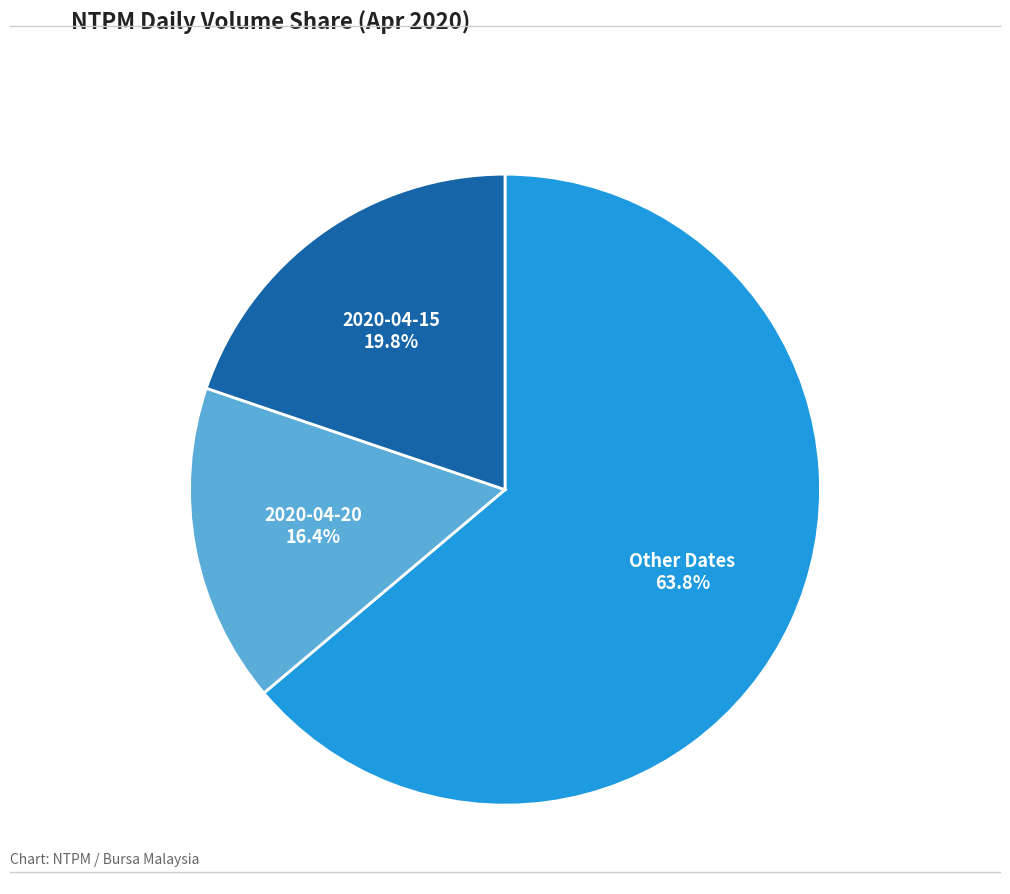

Combined, do Other Dates and 2020-04-15 account for over 50%?

Yes